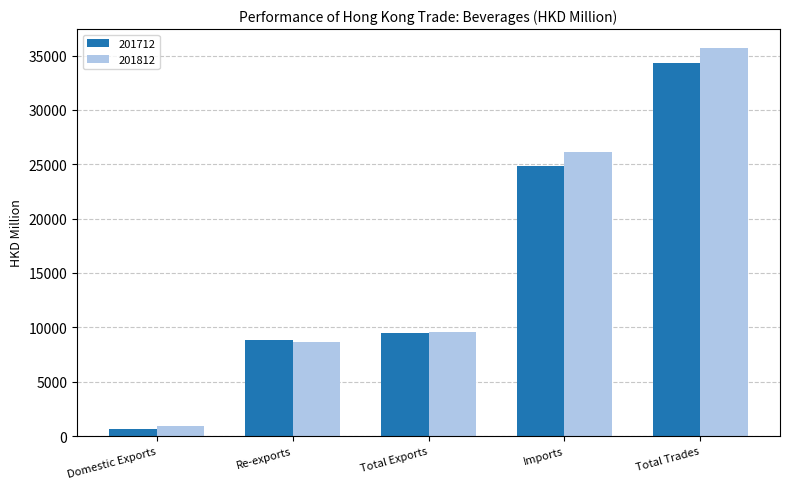

What is the difference between the second highest and second lowest values in the 201712 series?

16029.5